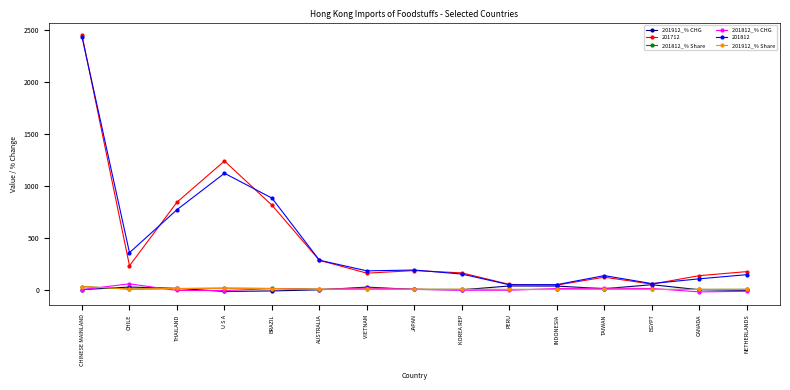

Does the chart have visible grid lines?

No